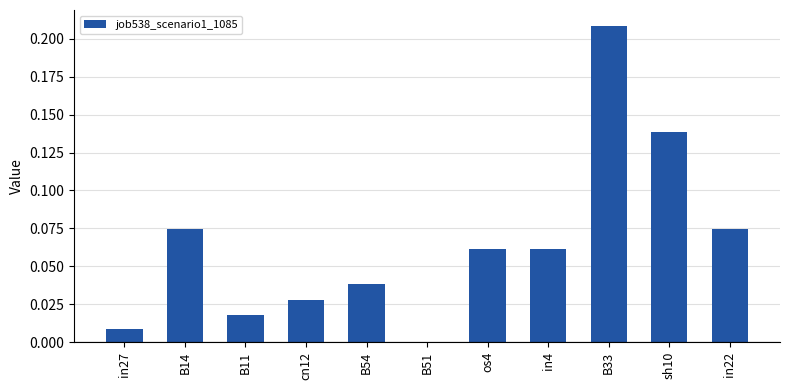

Which label corresponds to the largest value in the chart?

B33